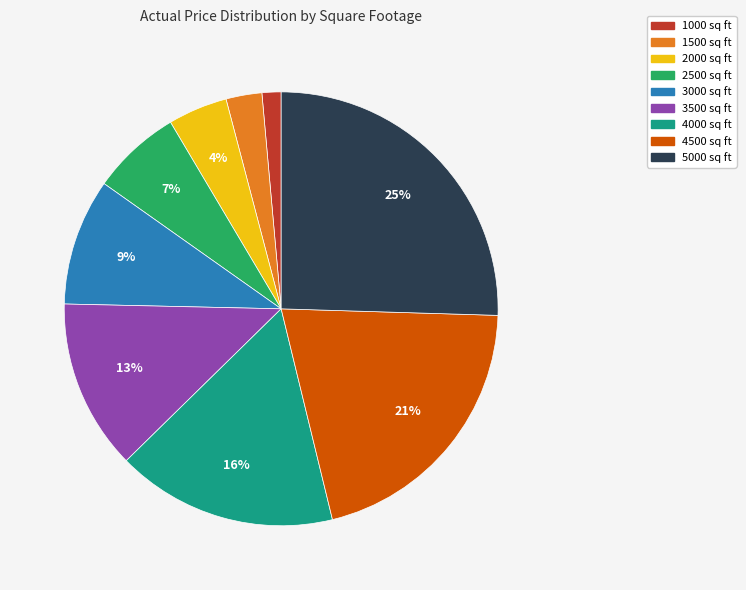

Rank the categories by value from lowest to highest.

1000, 1500, 2000, 2500, 3000, 3500, 4000, 4500, 5000